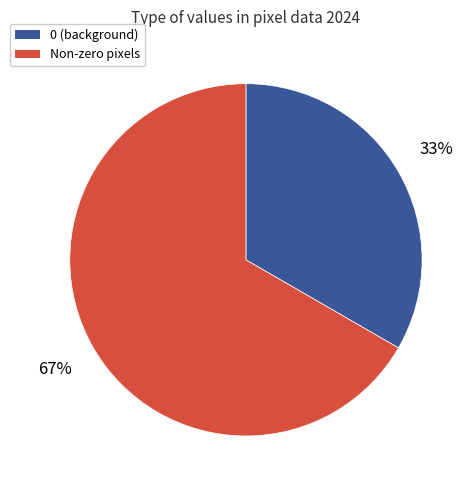

Which slice is the smallest?

0 (background)